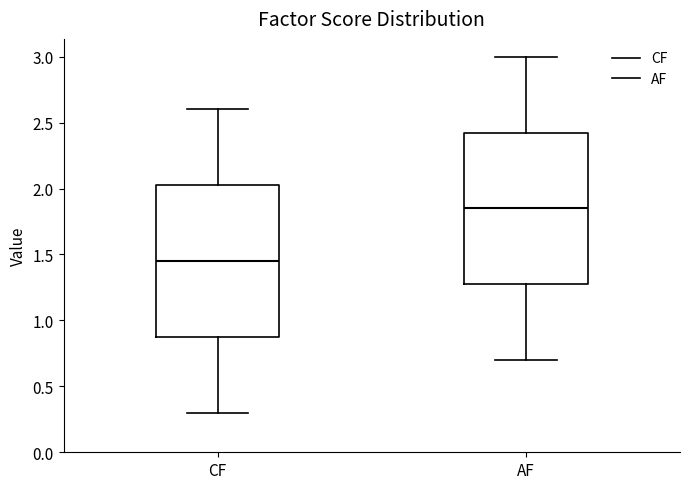

Reading left to right, read every box against the y-axis: the position of its median line, the range the box covers, and the ends of its whiskers. The values are not printed on the chart, so give them approximately, as read against the axis.

CF: median 1.45, box 0.90 to 2.05, whiskers 0.30 to 2.60
AF: median 1.85, box 1.30 to 2.45, whiskers 0.70 to 3.00